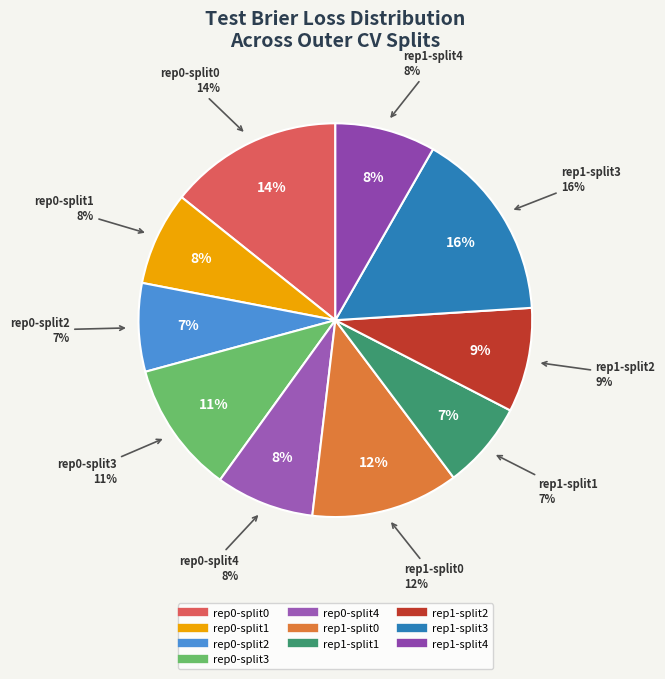

The outer-repetition0_outer-split2 slice represents 7% of the pie. True or false?

True